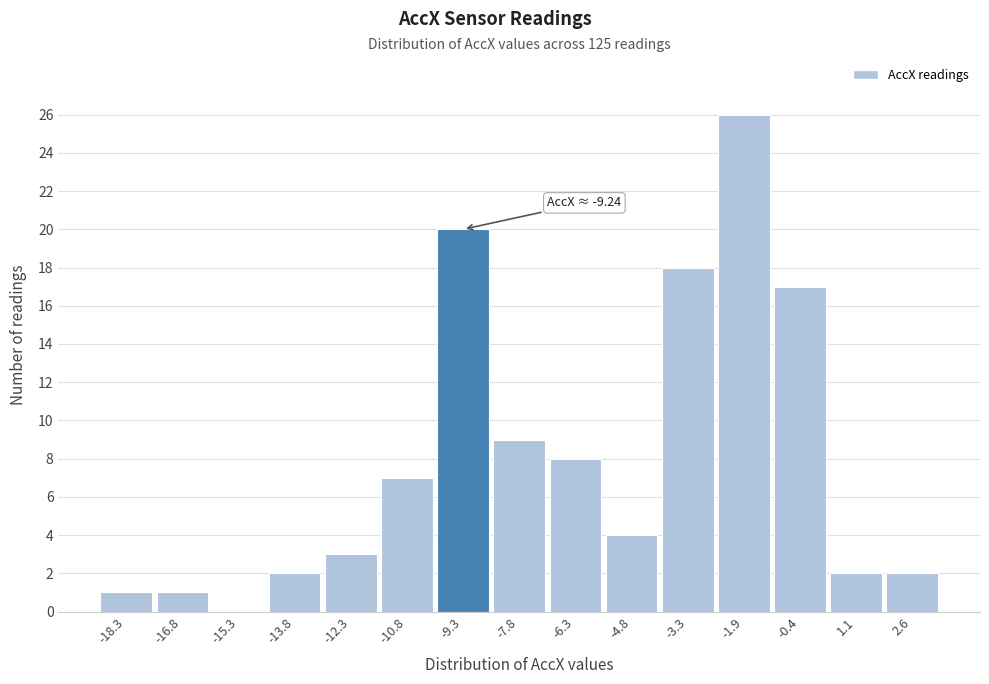

Reading left to right, list all the values displayed in this chart.

-18.3=1	-16.8=1	-15.3=0	-13.8=2	-12.3=3	-10.8=7	-9.3=20	-7.8=9	-6.3=8	-4.8=4	-3.3=18	-1.9=26	-0.4=17	1.1=2	2.6=2